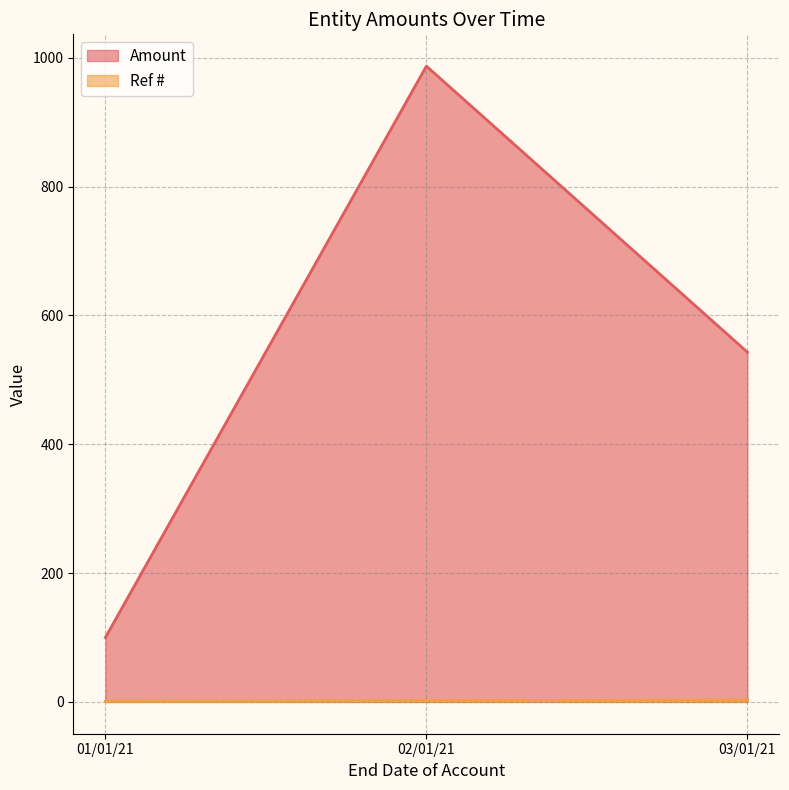

What is the smallest value displayed?

1